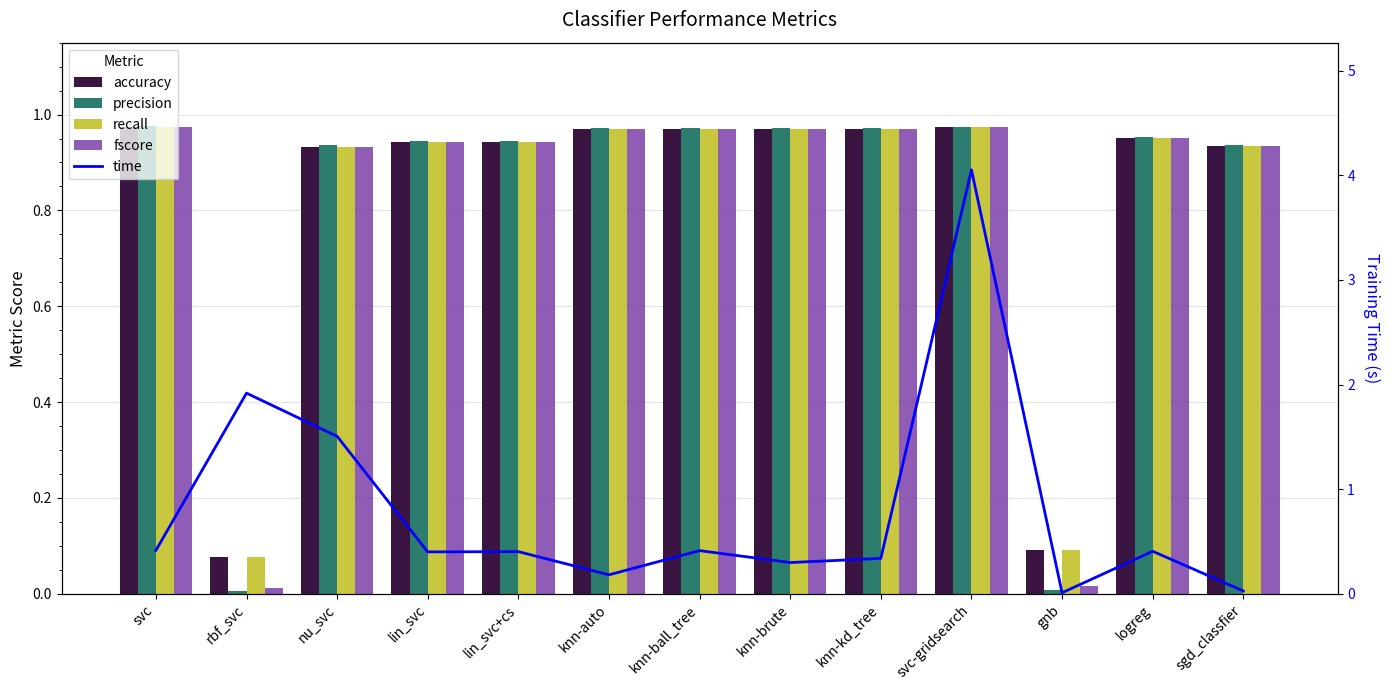

Count the number of categories in the chart.

13